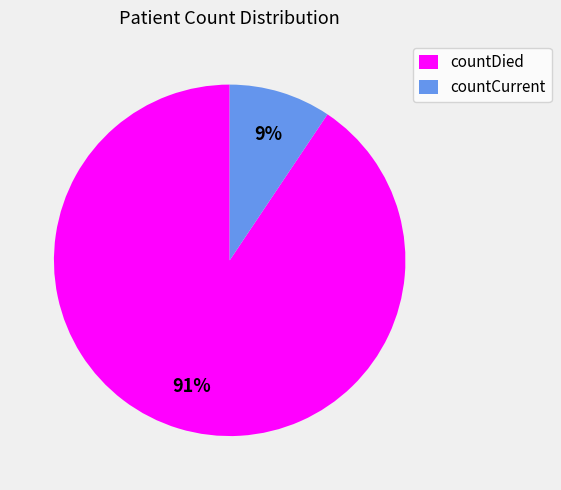

Combined, do countCurrent and countDied account for over 50%?

Yes